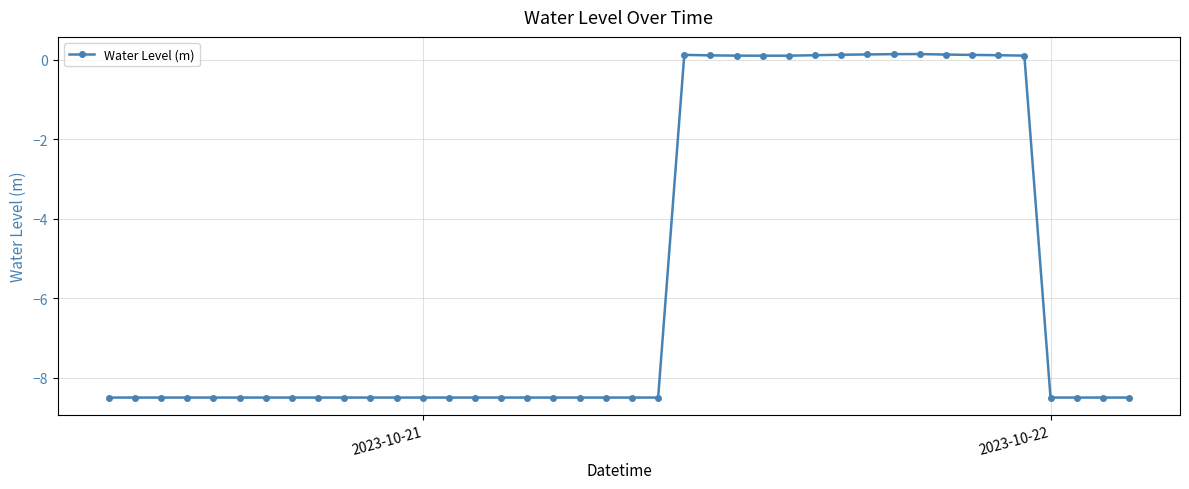

What is the smallest value displayed?

-8.5